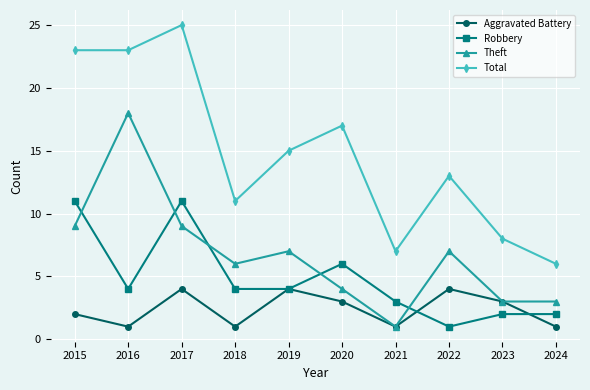

At which category does Theft reach its first local peak?

2016